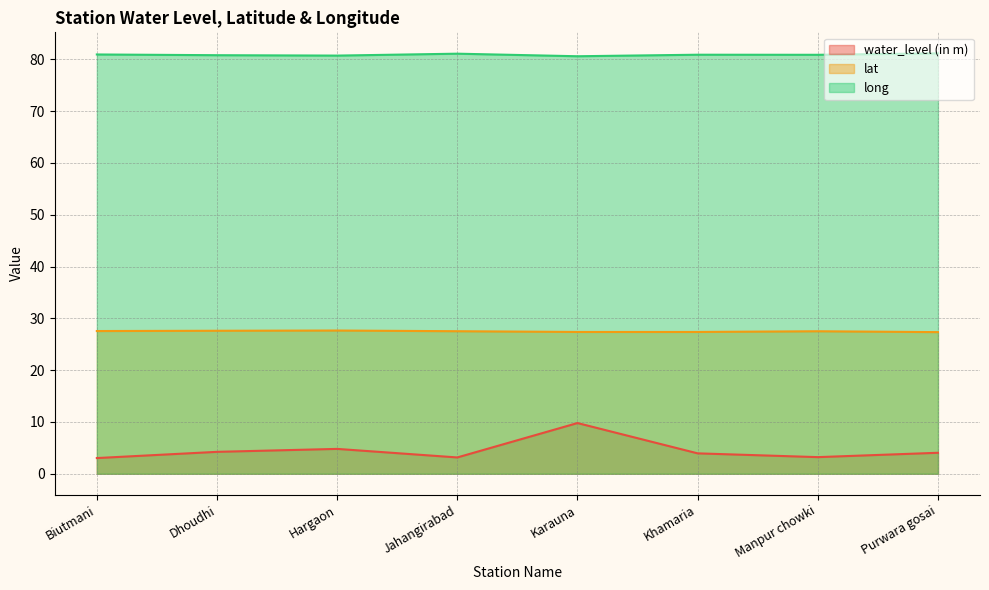

Reading right to left, transcribe all the data shown in this chart.

water_level (in m): 4.0	3.2	3.9	9.8	3.1	4.8	4.2	3.0
lat: 27.3	27.5	27.4	27.4	27.5	27.7	27.6	27.6
long: 81.2	80.9	80.9	80.6	81.1	80.7	80.8	81.0